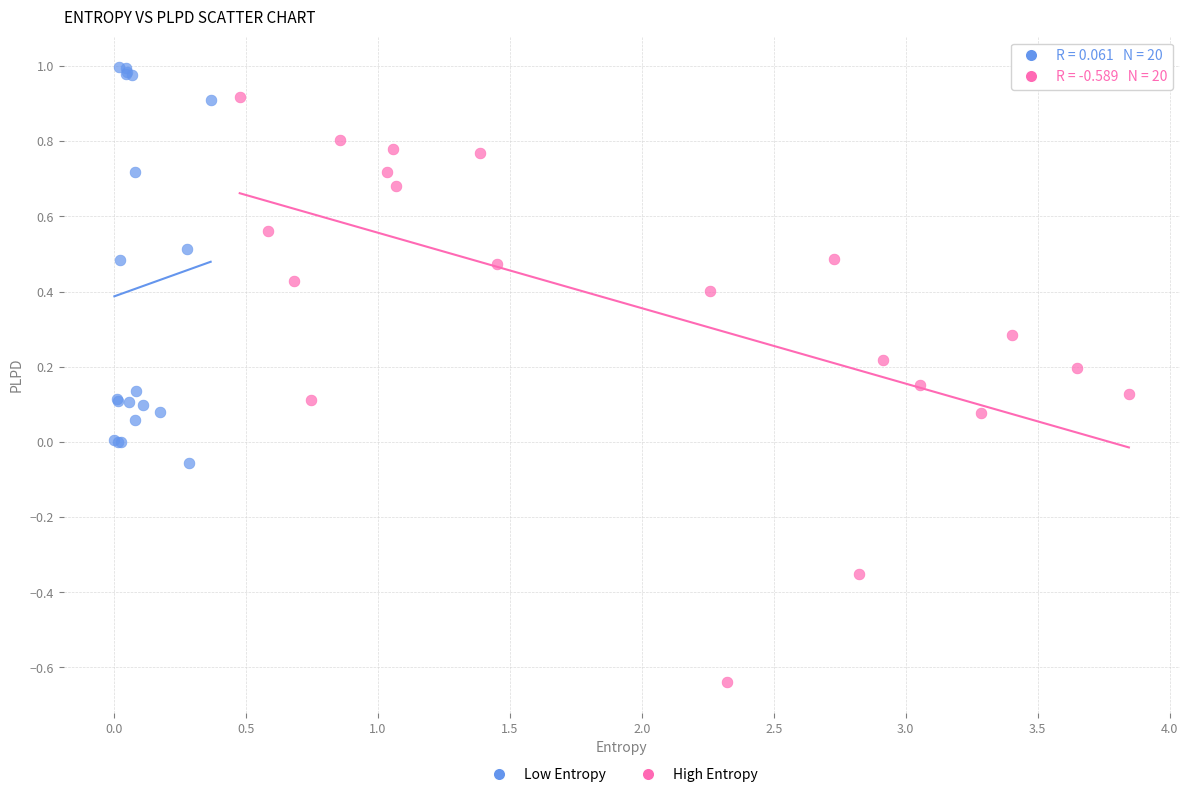

Which series reaches the maximum Y coordinate?

Low Entropy